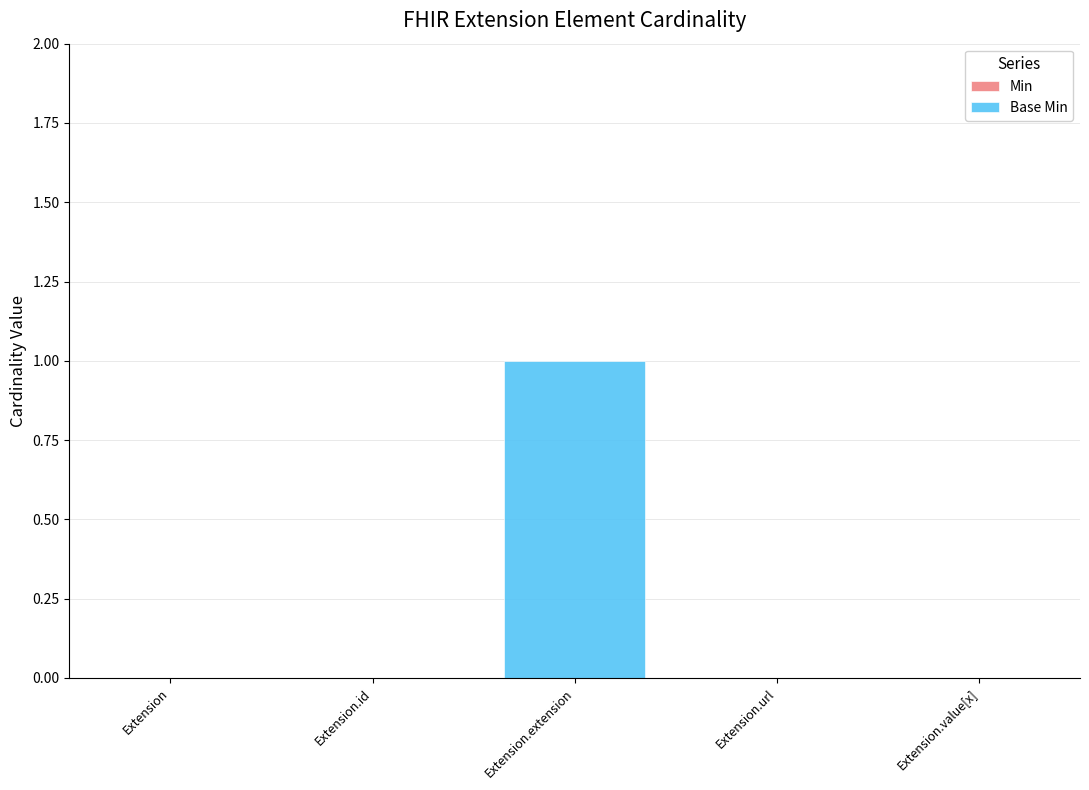

Which category has the highest value across all series?

Extension.extension